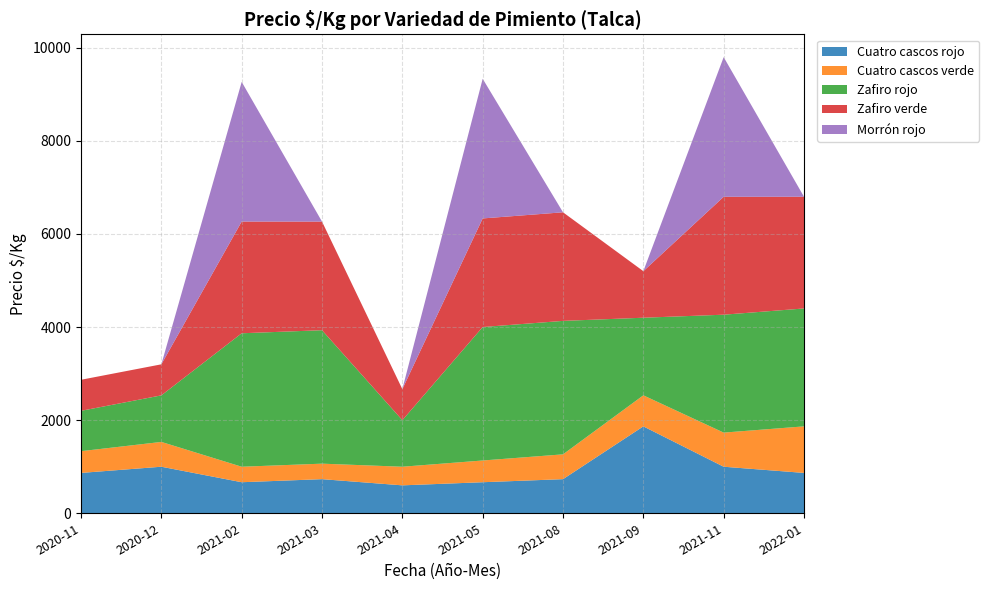

Reading left to right, what are all the values shown in this chart?

Cuatro cascos rojo: 2020-11=867	2020-12=1000	2021-02=667	2021-03=733	2021-04=600	2021-05=667	2021-08=733	2021-09=1867	2021-11=1000	2022-01=867
Cuatro cascos verde: 2020-11=467	2020-12=533	2021-02=333	2021-03=333	2021-04=400	2021-05=467	2021-08=533	2021-09=667	2021-11=733	2022-01=1000
Zafiro rojo: 2020-11=867	2020-12=1000	2021-02=2867	2021-03=2867	2021-04=1000	2021-05=2867	2021-08=2867	2021-09=1667	2021-11=2533	2022-01=2533
Zafiro verde: 2020-11=667	2020-12=667	2021-02=2400	2021-03=2333	2021-04=667	2021-05=2333	2021-08=2333	2021-09=1000	2021-11=2533	2022-01=2400
Morrón rojo: 2020-11=0	2020-12=0	2021-02=3000	2021-03=0	2021-04=0	2021-05=3000	2021-08=0	2021-09=0	2021-11=3000	2022-01=0